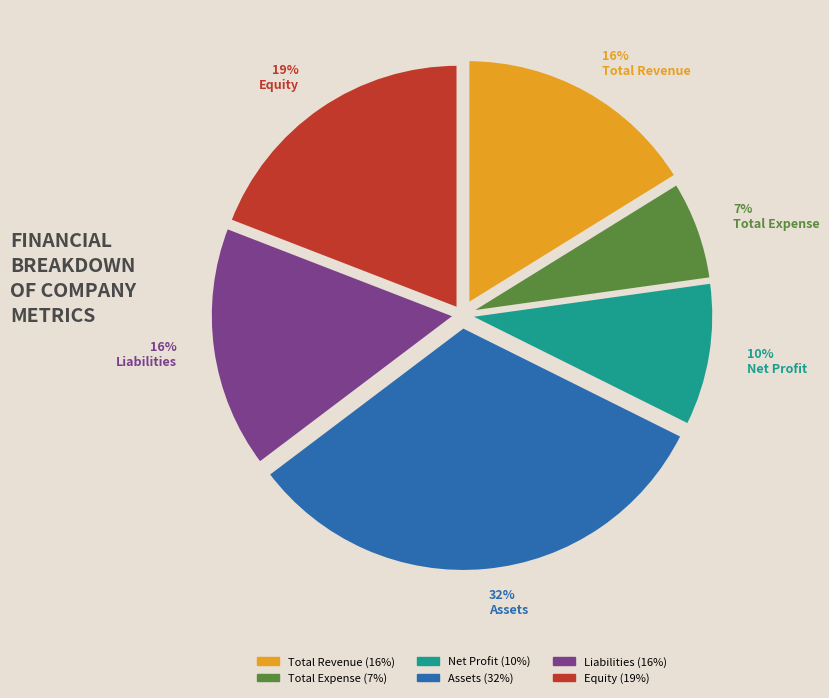

What percentage is the Net Profit slice, to the nearest percent?

10%